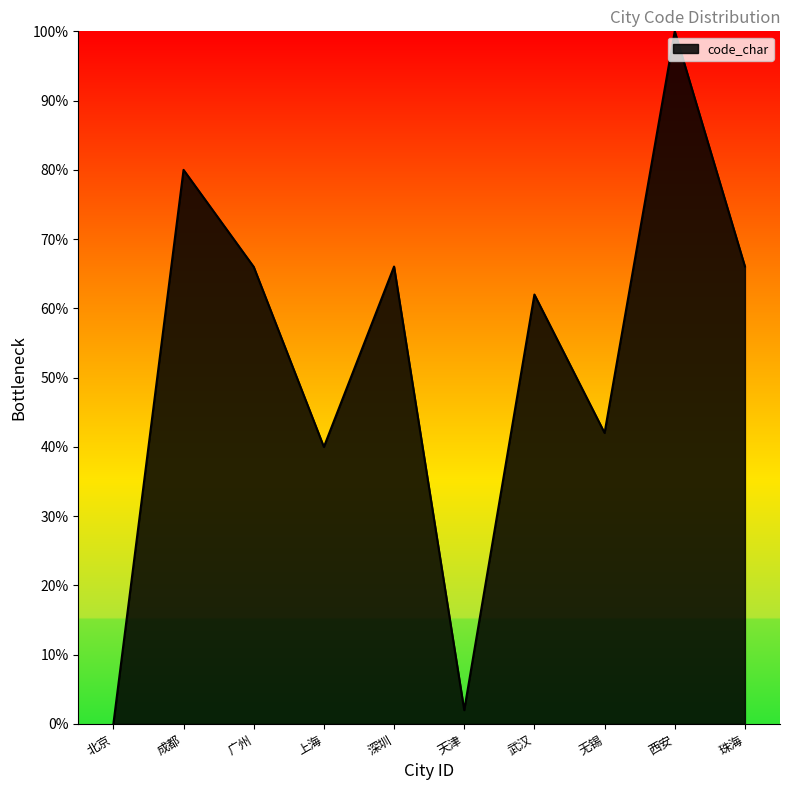

Does the chart display data point markers on the line(s)?

No